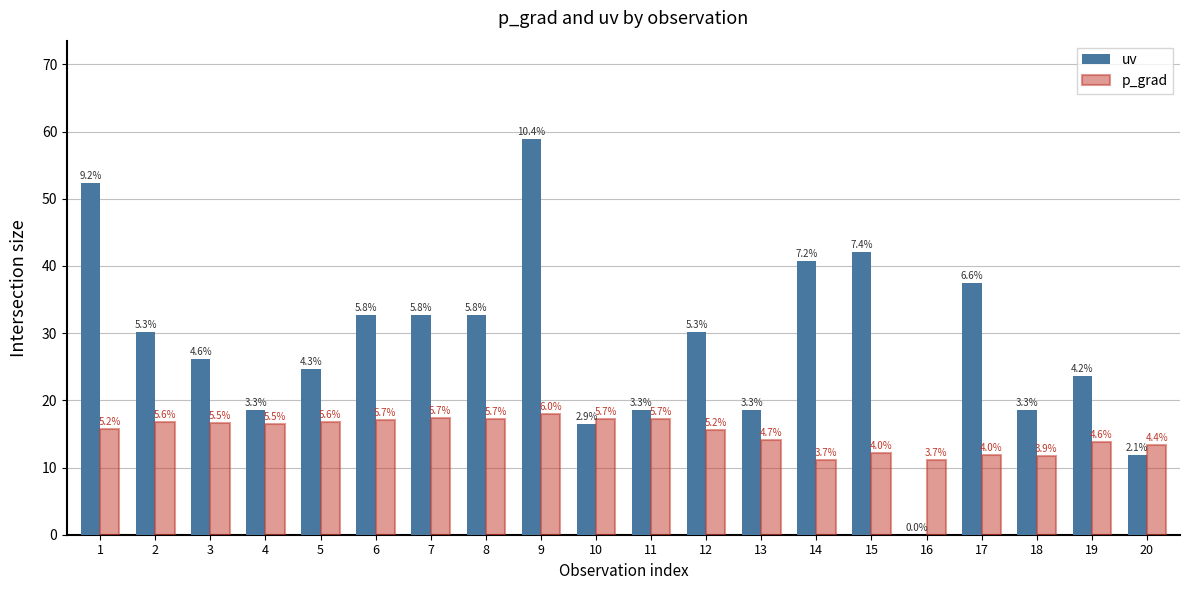

Reading right to left, transcribe all the data shown in this chart.

uv: 20=11.8	19=23.7	18=18.6	17=37.5	16=0.0	15=42.1	14=40.7	13=18.6	12=30.1	11=18.5	10=16.4	9=58.8	8=32.7	7=32.7	6=32.7	5=24.6	4=18.6	3=26.2	2=30.1	1=52.4
p_grad: 20=13.3	19=13.8	18=11.7	17=11.9	16=11.2	15=12.1	14=11.1	13=14.1	12=15.6	11=17.2	10=17.3	9=18.0	8=17.2	7=17.3	6=17.1	5=16.8	4=16.5	3=16.6	2=16.8	1=15.7